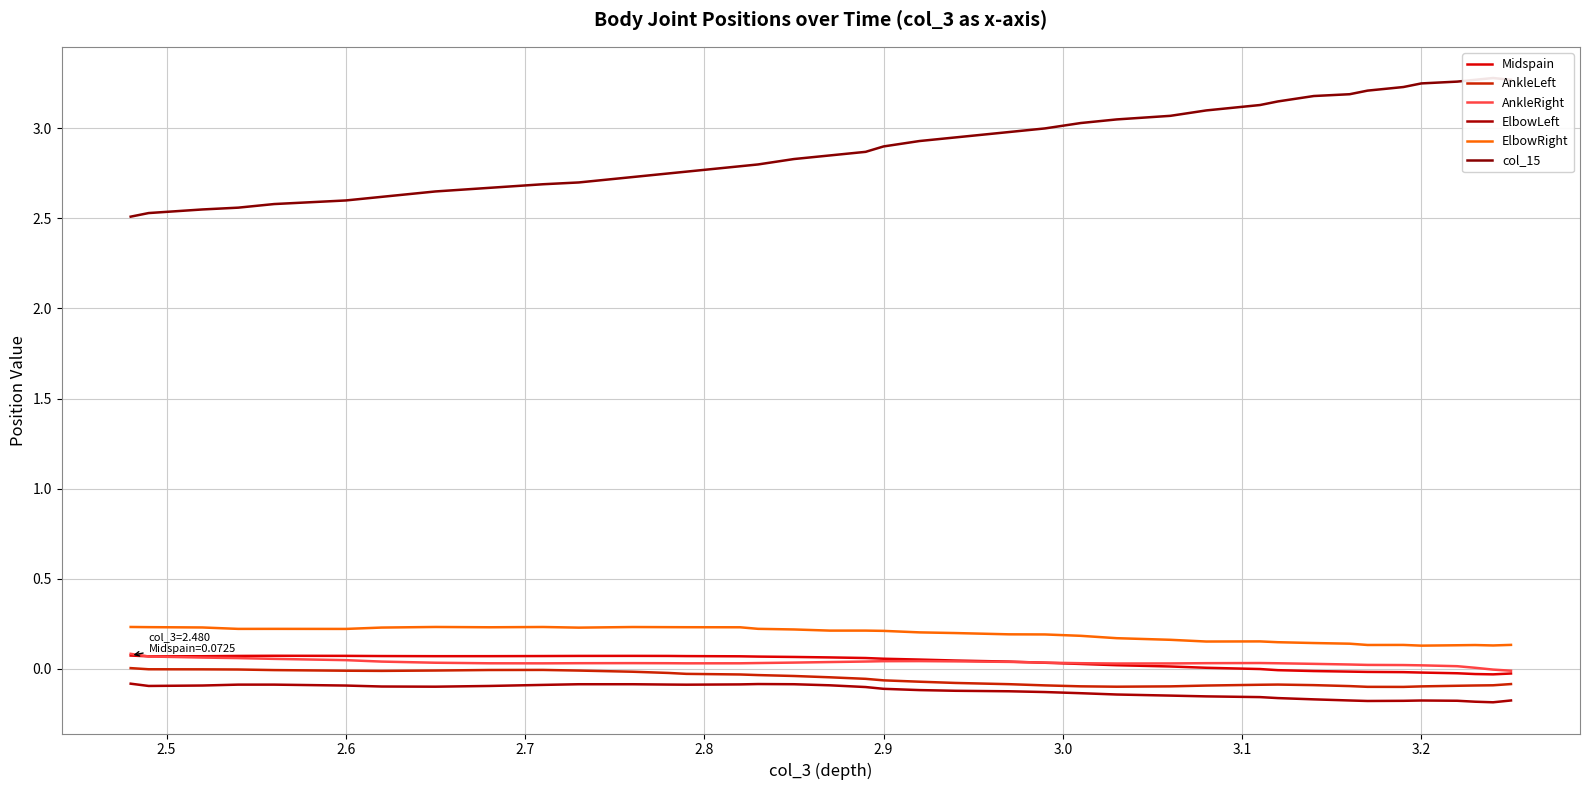

In Midspain, how many points are lower than both neighbors (excluding endpoints)?

3